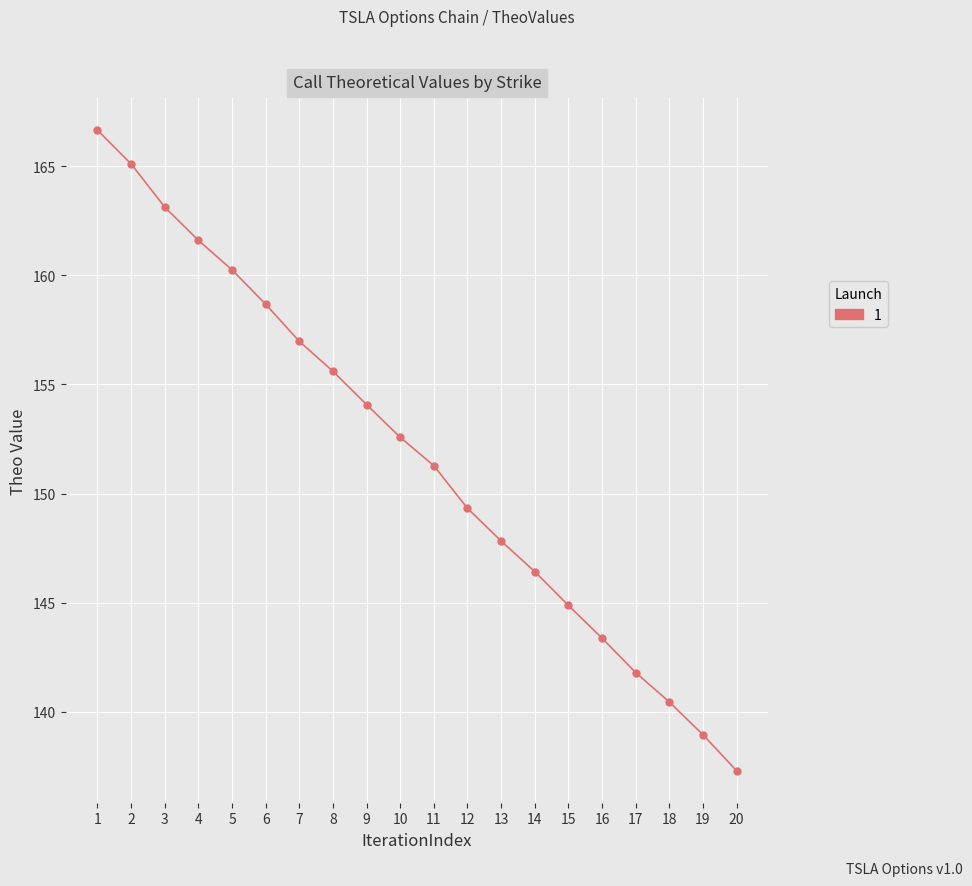

Rank the categories by value from lowest to highest.

20, 19, 18, 17, 16, 15, 14, 13, 12, 11, 10, 9, 8, 7, 6, 5, 4, 3, 2, 1